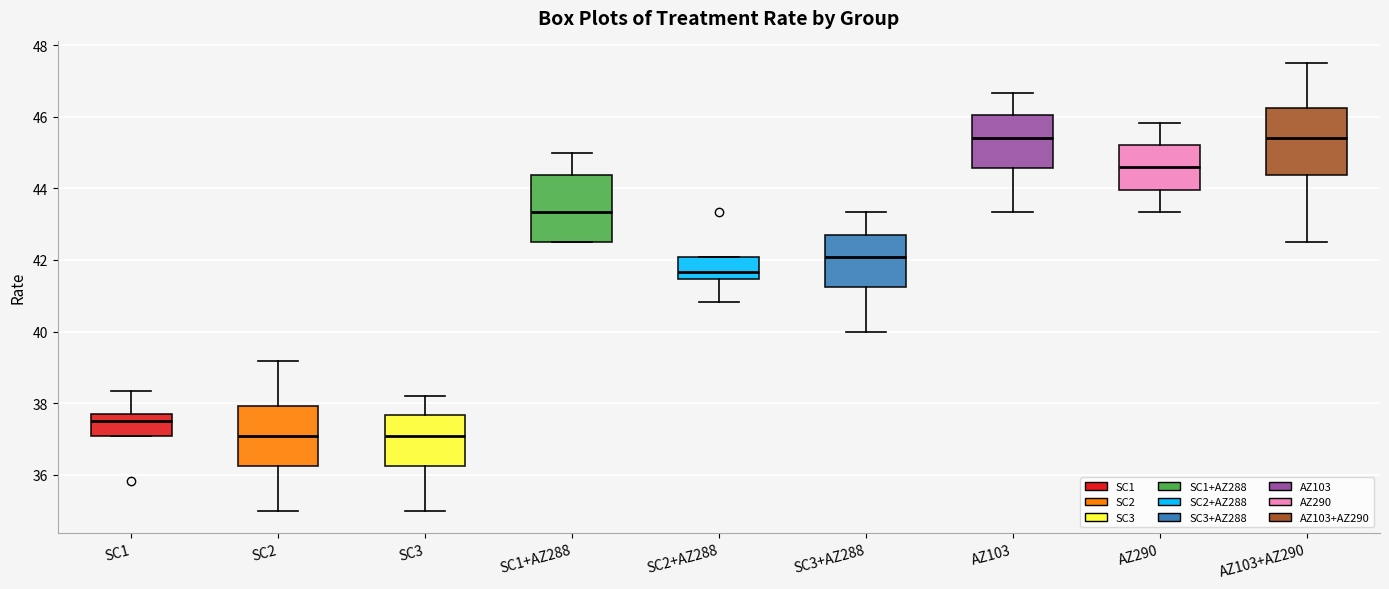

Reading left to right, transcribe this box plot: for each box, give where its median line is, the range the box spans, and where its two whiskers end, as read against the y-axis. The values are not printed on the chart, so give them approximately, as read against the axis.

SC1: median 37.6, box 37.0 to 37.8, whiskers 37.0 to 38.4
SC2: median 37.0, box 36.2 to 38.0, whiskers 35.0 to 39.2
SC3: median 37.0, box 36.2 to 37.6, whiskers 35.0 to 38.2
SC1+AZ288: median 43.4, box 42.6 to 44.4, whiskers 42.6 to 45.0
SC2+AZ288: median 41.6, box 41.4 to 42.0, whiskers 40.8 to 42.0
SC3+AZ288: median 42.0, box 41.2 to 42.8, whiskers 40.0 to 43.4
AZ103: median 45.4, box 44.6 to 46.0, whiskers 43.4 to 46.6
AZ290: median 44.6, box 44.0 to 45.2, whiskers 43.4 to 45.8
AZ103+AZ290: median 45.4, box 44.4 to 46.2, whiskers 42.6 to 47.6